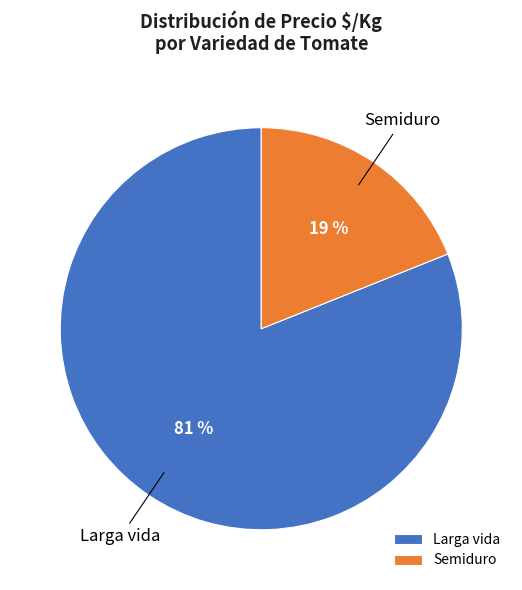

Between Semiduro and Larga vida, which is larger?

Larga vida